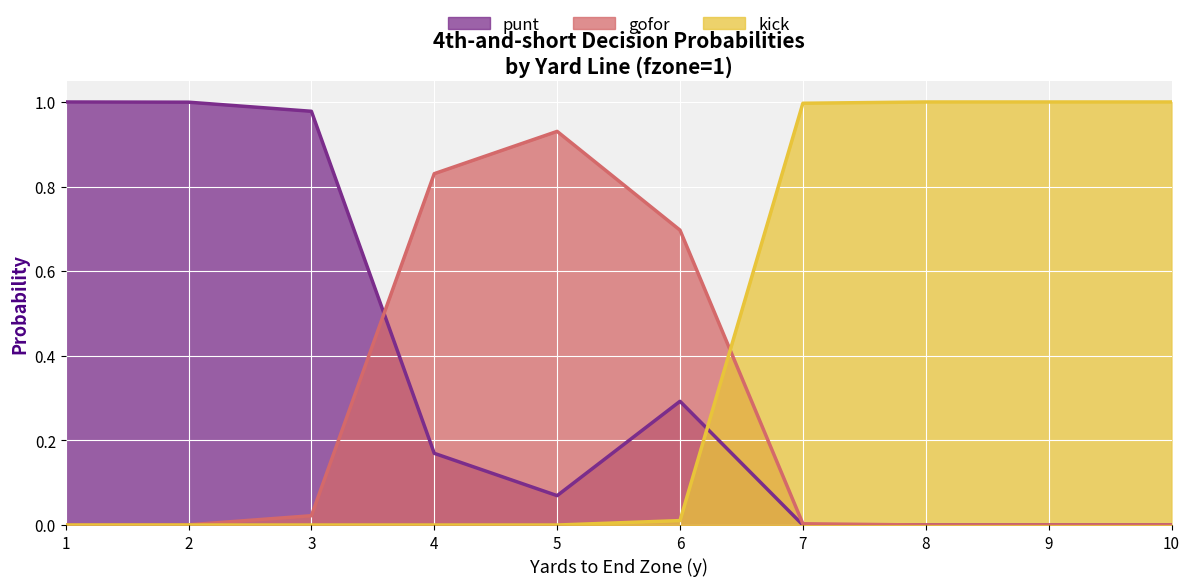

Between 2 and 8, which series saw the biggest shift?

kick